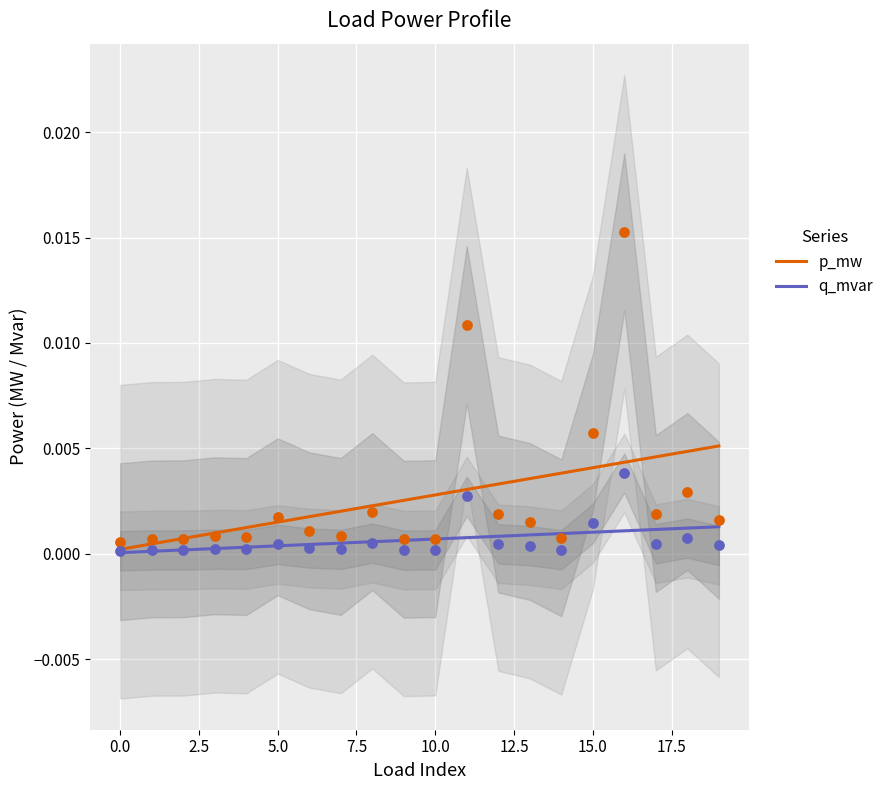

Which series reaches the maximum Y coordinate?

p_mw